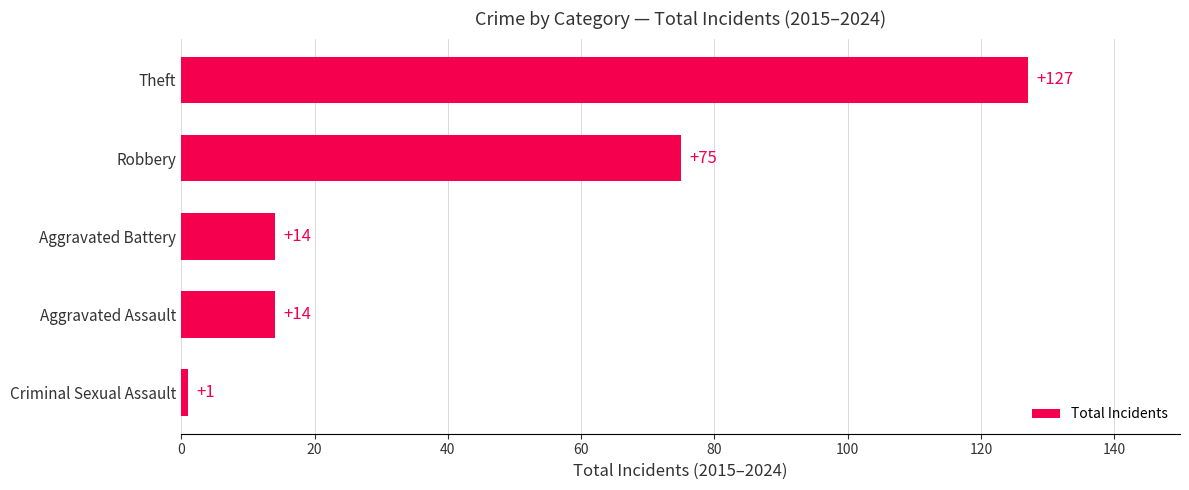

Which has a higher value, Robbery or Aggravated Battery?

Robbery